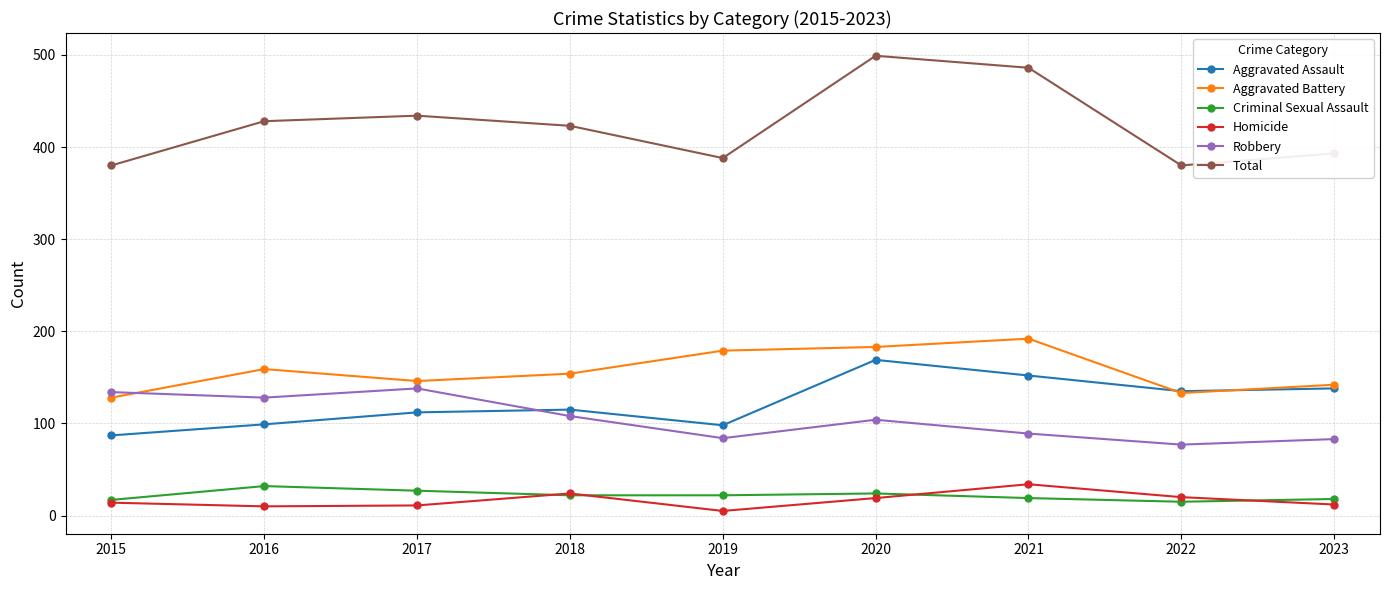

True or false: Homicide and Total cross at least once.

False